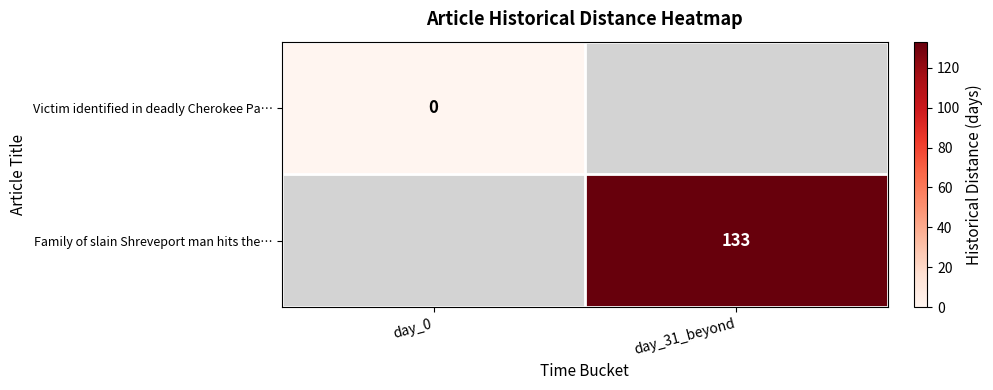

The value of Family of slain Shreveport man hits the… at day_31_beyond is 133. True or false?

True